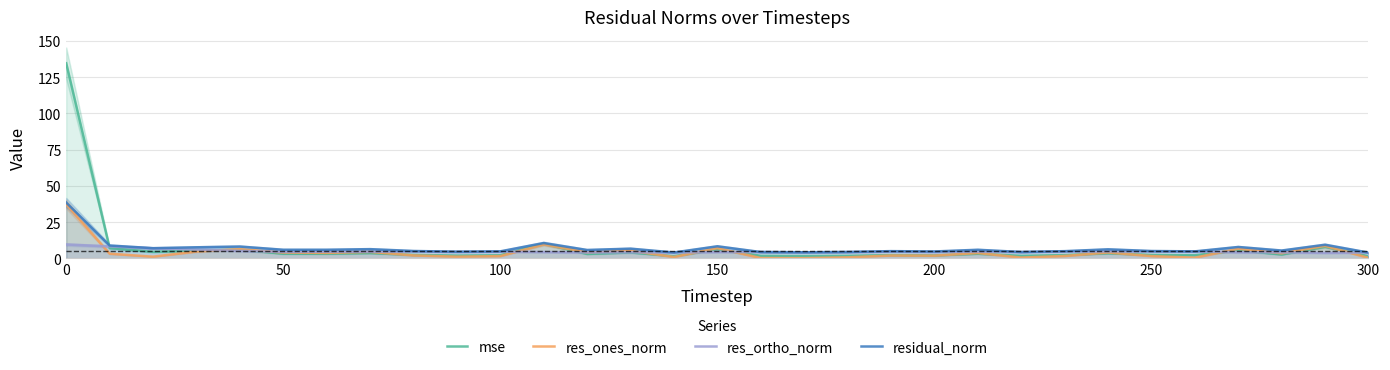

How many data points in residual_norm are less than 5?

12